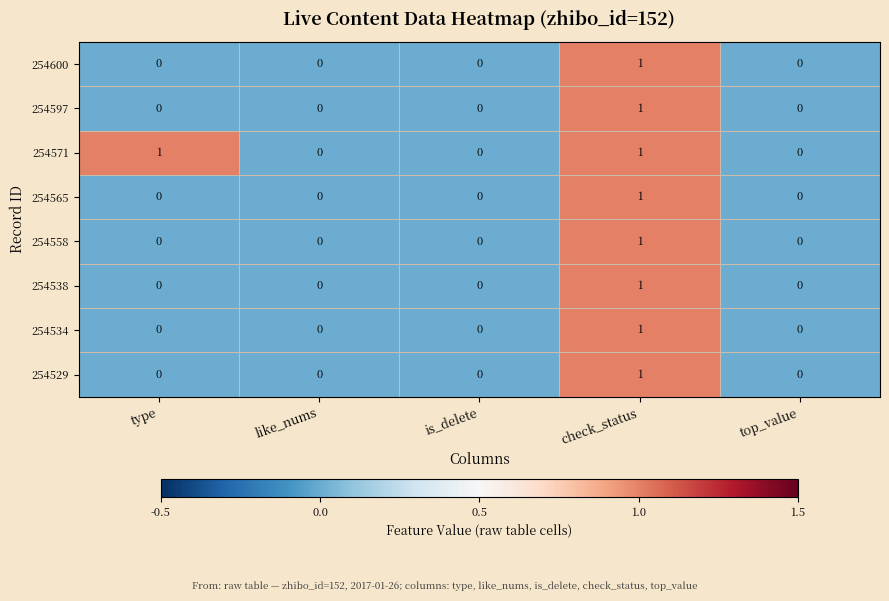

Is it true that 254529 equals 0 at is_delete?

True